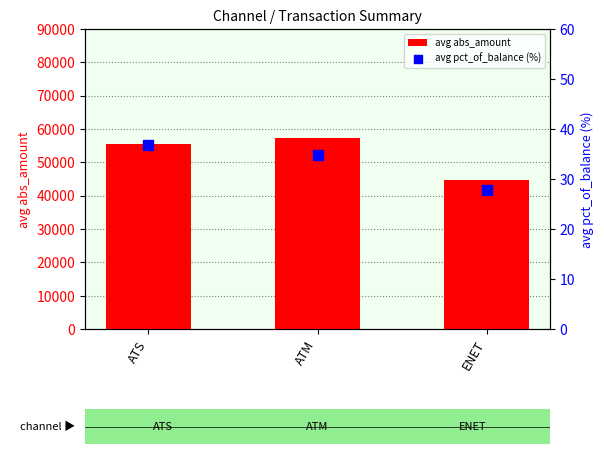

Which series has the widest spread of Y values?

avg abs_amount